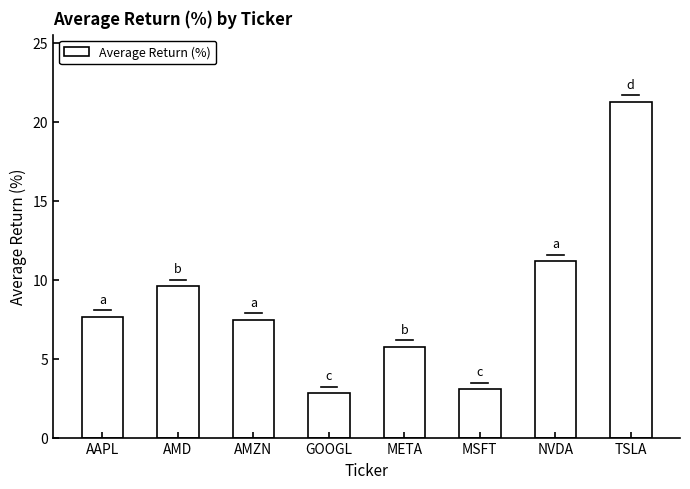

What is the label of the 1st bar from the right?

TSLA